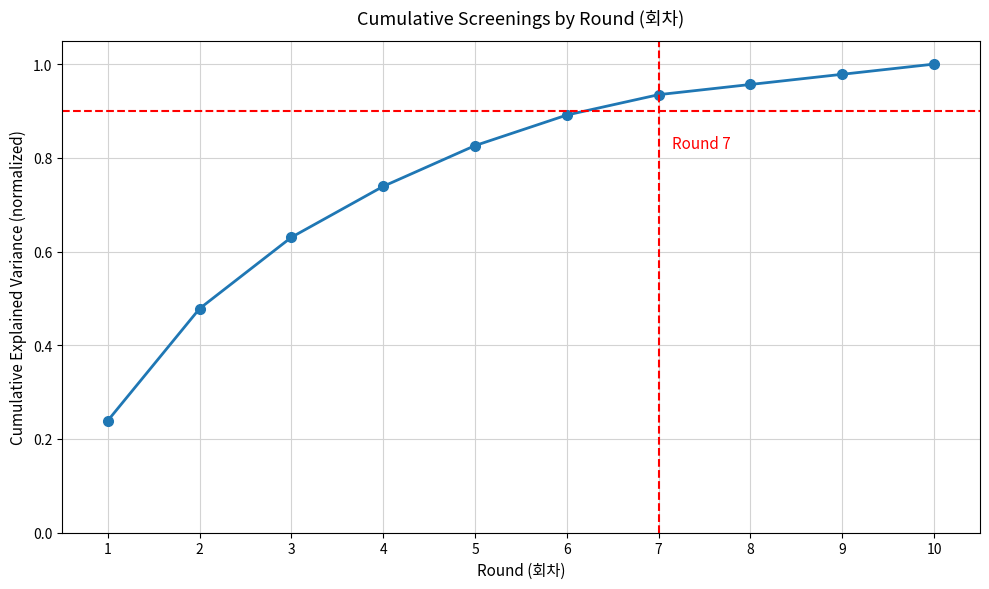

The chart shows a value of 0.2 at 2. True or false?

False